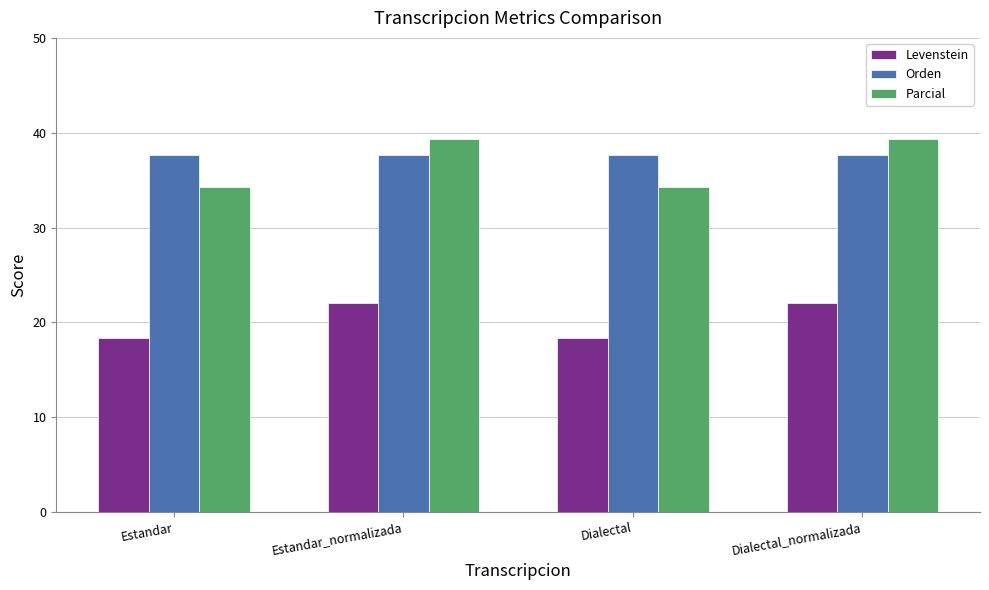

Reading right to left, what are all the values shown in this chart?

Levenstein: Dialectal_normalizada=22.0	Dialectal=18.3	Estandar_normalizada=22.0	Estandar=18.3
Orden: Dialectal_normalizada=37.6	Dialectal=37.6	Estandar_normalizada=37.6	Estandar=37.6
Parcial: Dialectal_normalizada=39.3	Dialectal=34.3	Estandar_normalizada=39.3	Estandar=34.3